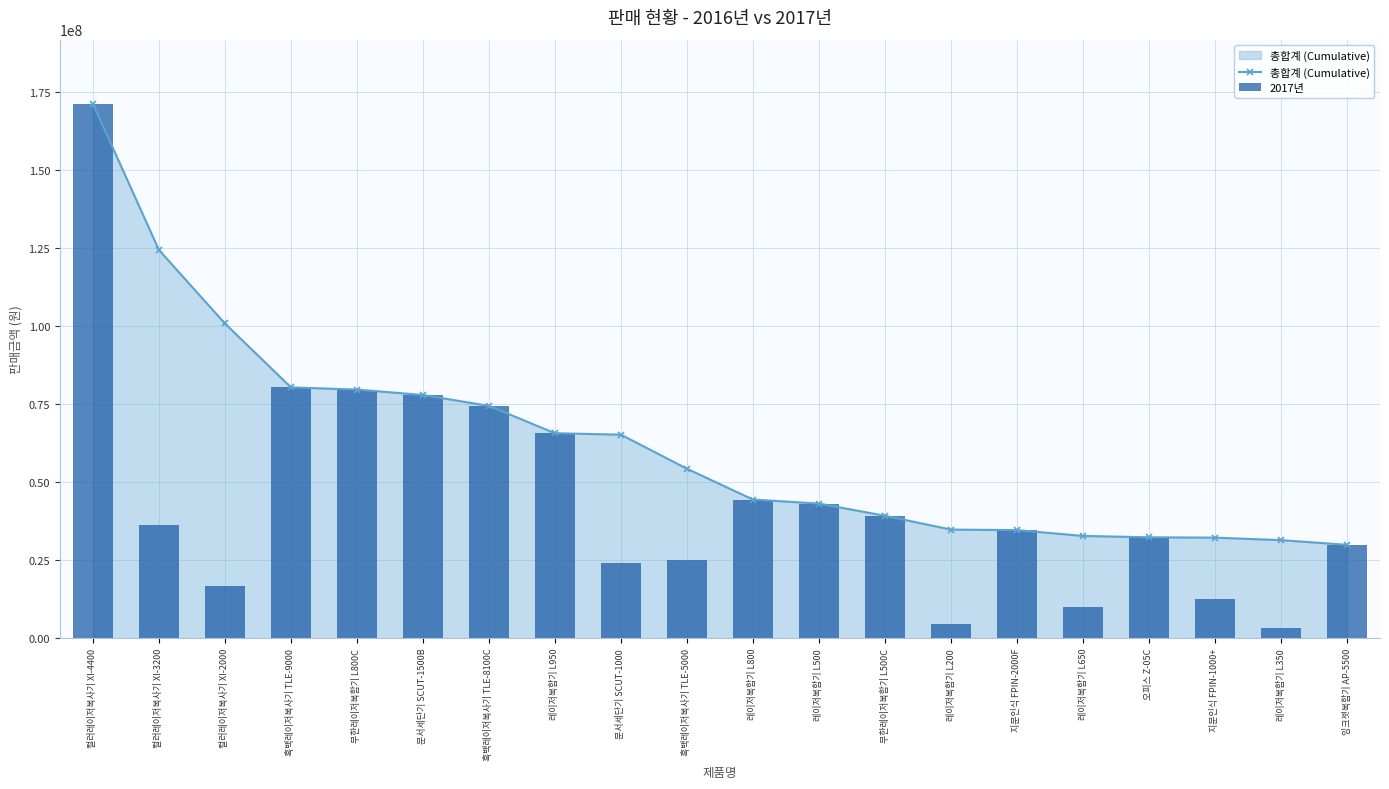

Rank the series by their maximum value, from lowest to highest.

총합계 (Cumulative), 2017년